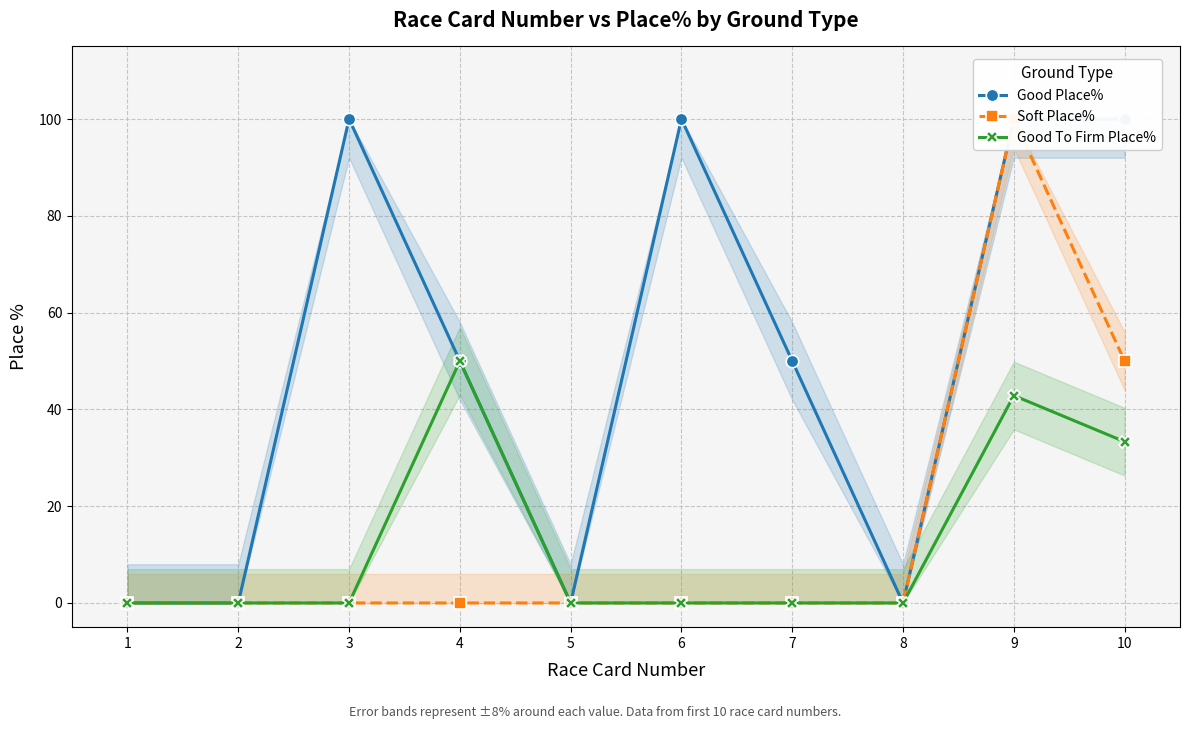

Reading left to right, transcribe all the data shown in this chart.

Good Place%: 1=0.0	2=0.0	3=100.0	4=50.0	5=0.0	6=100.0	7=50.0	8=0.0	9=100.0	10=100.0
Soft Place%: 1=0.0	2=0.0	3=0.0	4=0.0	5=0.0	6=0.0	7=0.0	8=0.0	9=100.0	10=50.0
Good To Firm Place%: 1=0.0	2=0.0	3=0.0	4=50.0	5=0.0	6=0.0	7=0.0	8=0.0	9=42.9	10=33.3